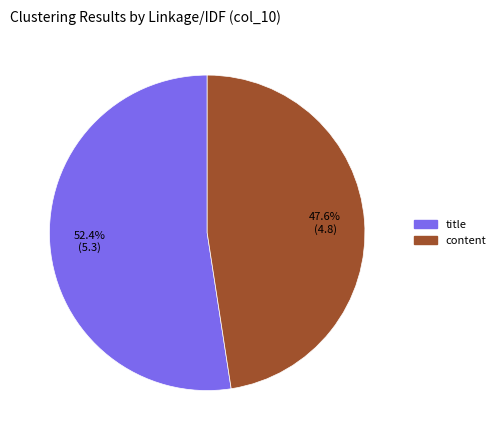

Is there any slice that represents more than half of the pie?

Yes